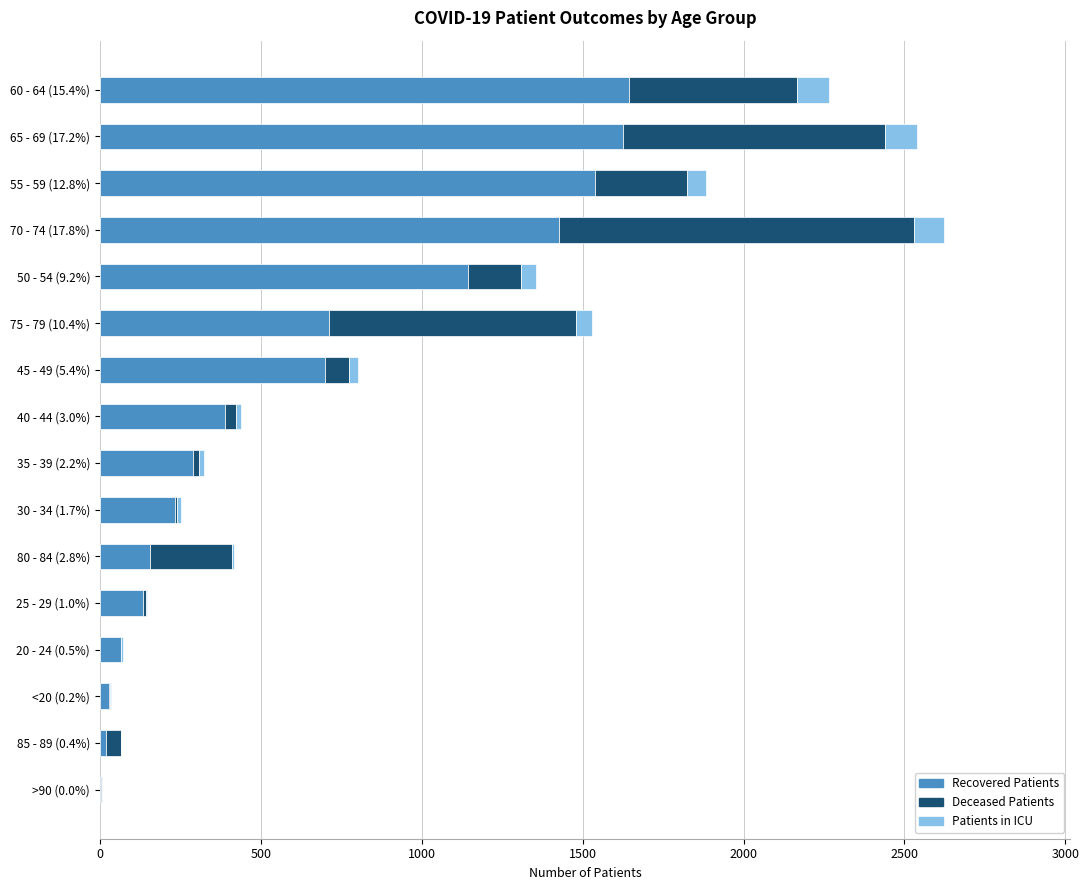

At which category is the sum across all series the highest?

70 - 74 (17.8%)